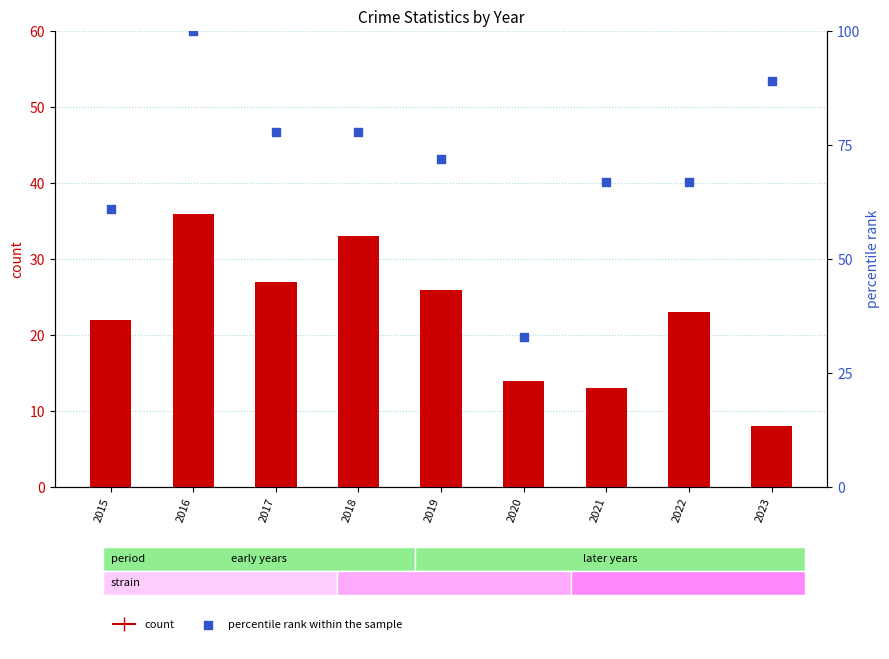

At how many categories does at least one series exceed 90?

1